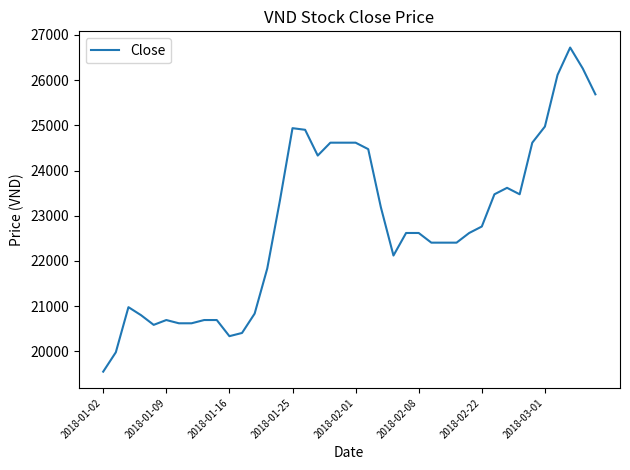

What is the greatest value displayed?

26722